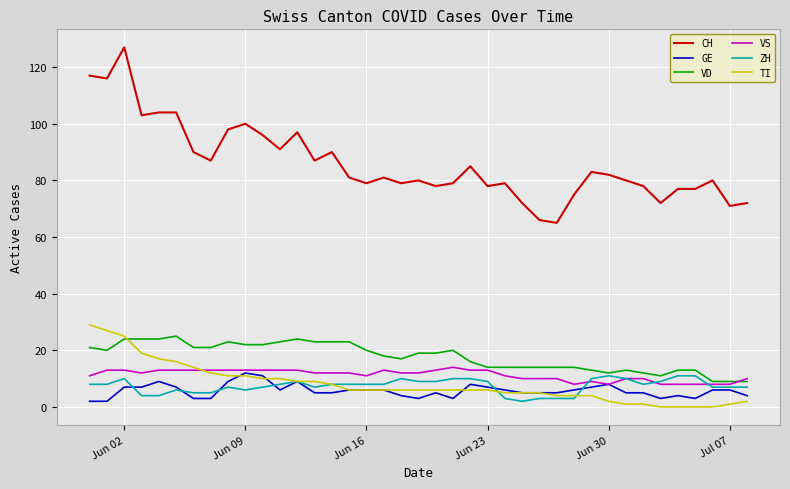

Reading left to right, transcribe all the data shown in this chart.

CH: 117	116	127	103	104	104	90	87	98	100	96	91	97	87	90	81	79	81	79	80	78	79	85	78	79	72	66	65	75	83	82	80	78	72	77	77	80	71	72
GE: 2	2	7	7	9	7	3	3	9	12	11	6	9	5	5	6	6	6	4	3	5	3	8	7	6	5	5	5	6	7	8	5	5	3	4	3	6	6	4
VD: 21	20	24	24	24	25	21	21	23	22	22	23	24	23	23	23	20	18	17	19	19	20	16	14	14	14	14	14	14	13	12	13	12	11	13	13	9	9	9
VS: 11	13	13	12	13	13	13	13	13	13	13	13	13	12	12	12	11	13	12	12	13	14	13	13	11	10	10	10	8	9	8	10	10	8	8	8	8	8	10
ZH: 8	8	10	4	4	6	5	5	7	6	7	8	9	7	8	8	8	8	10	9	9	10	10	9	3	2	3	3	3	10	11	10	8	9	11	11	7	7	7
TI: 29	27	25	19	17	16	14	12	11	11	10	10	9	9	8	6	6	6	6	6	6	6	6	6	5	5	5	4	4	4	2	1	1	0	0	0	0	1	2